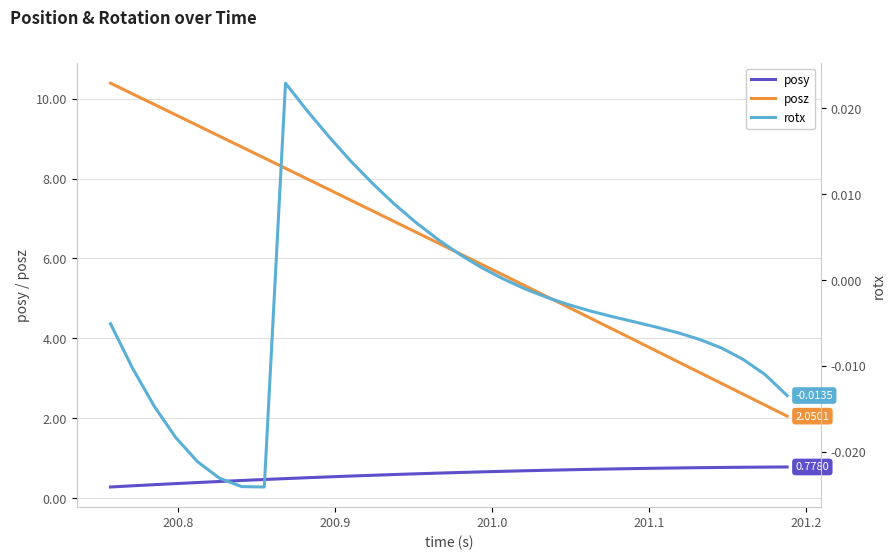

True or false: posy and posz cross at least once.

False